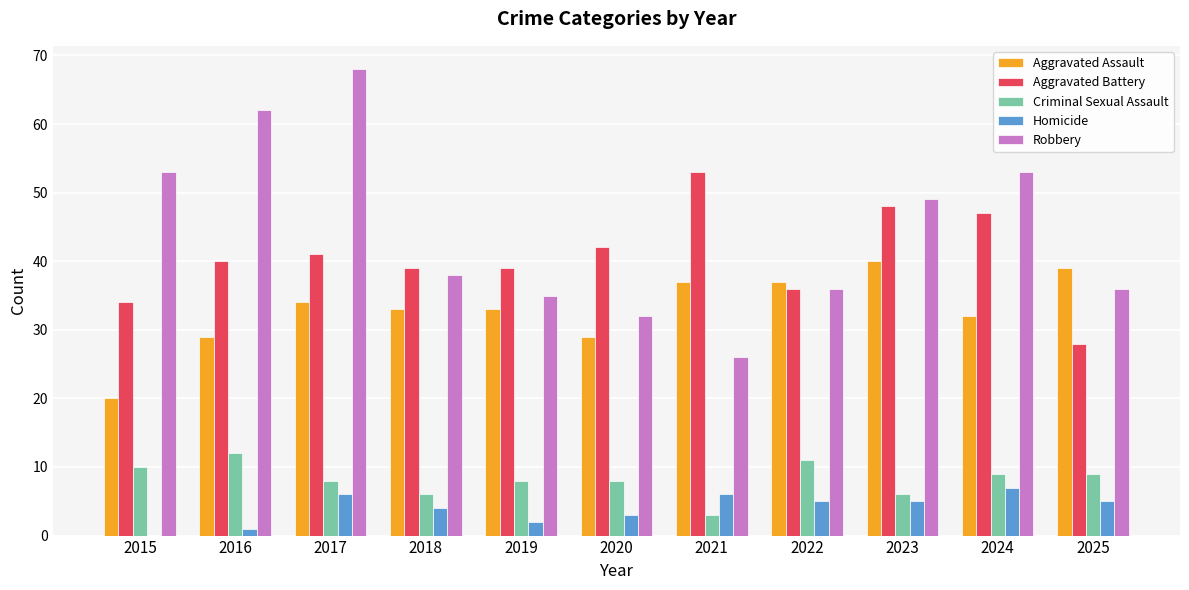

Count the number of categories in the chart.

11